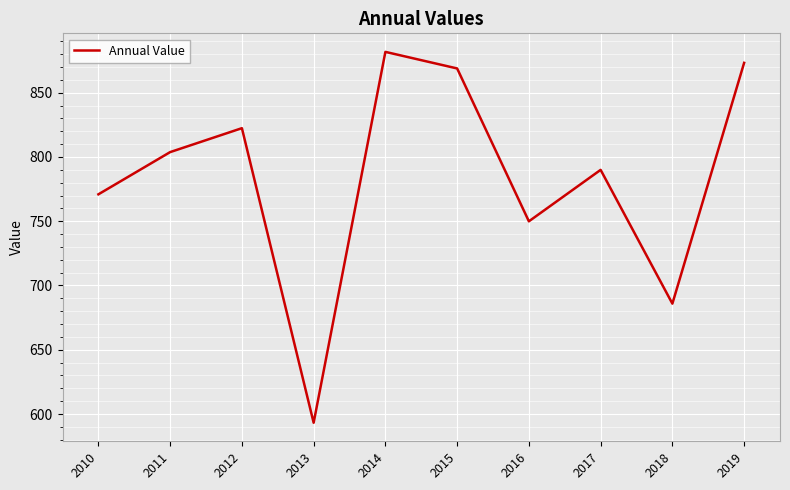

What is the average value?

784.0